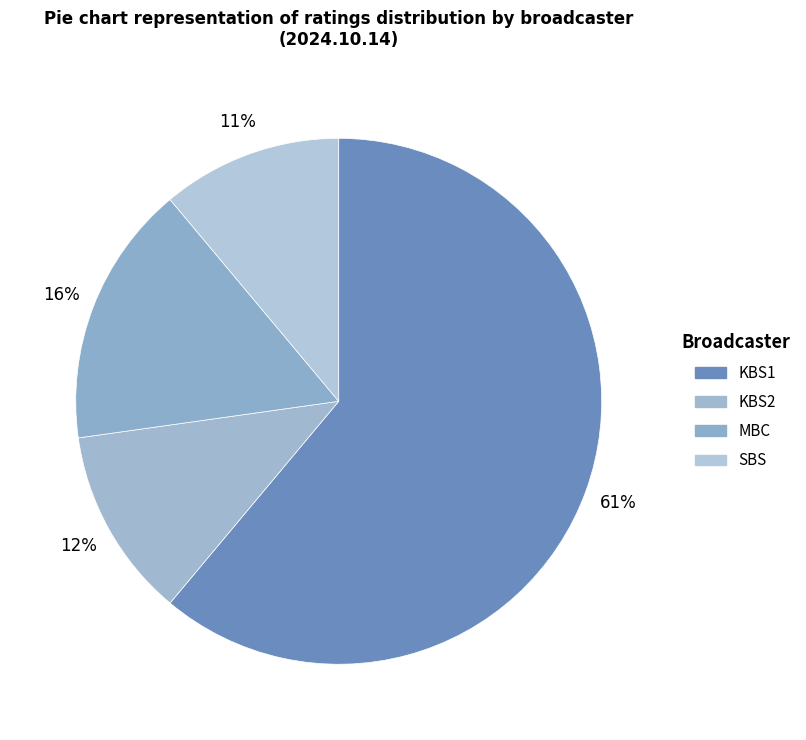

What is the largest slice in the pie chart?

KBS1